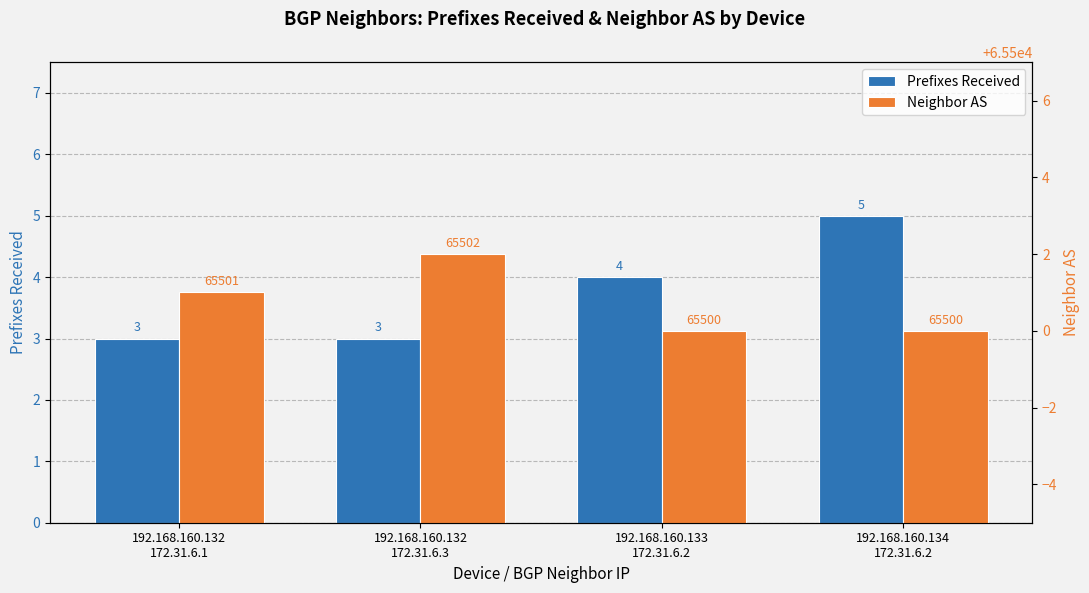

What is the sum of all Prefixes Received values?

15